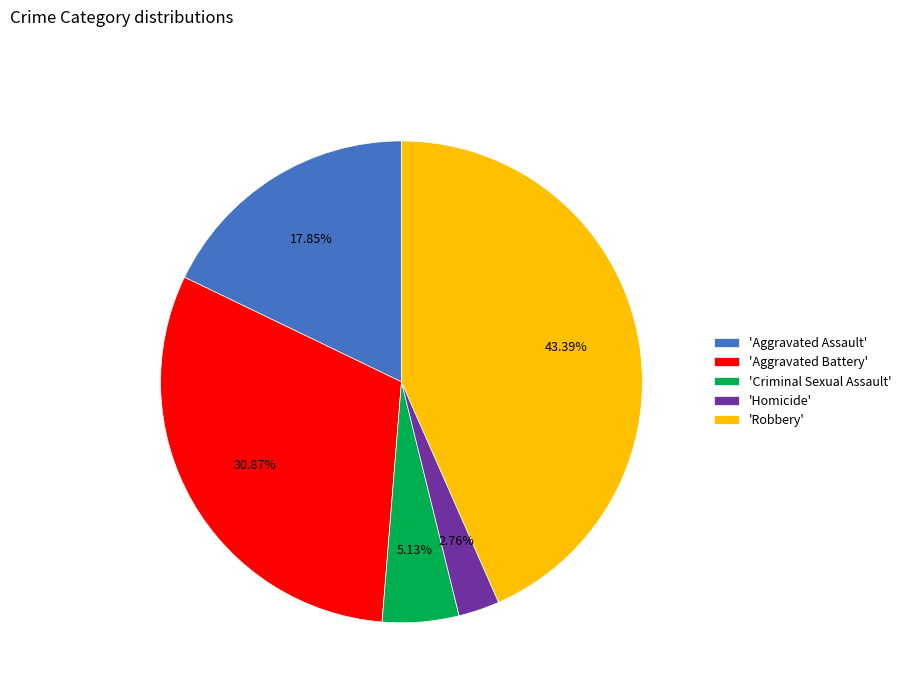

To the nearest percent, what is the difference between the largest and smallest slice percentages?

41%